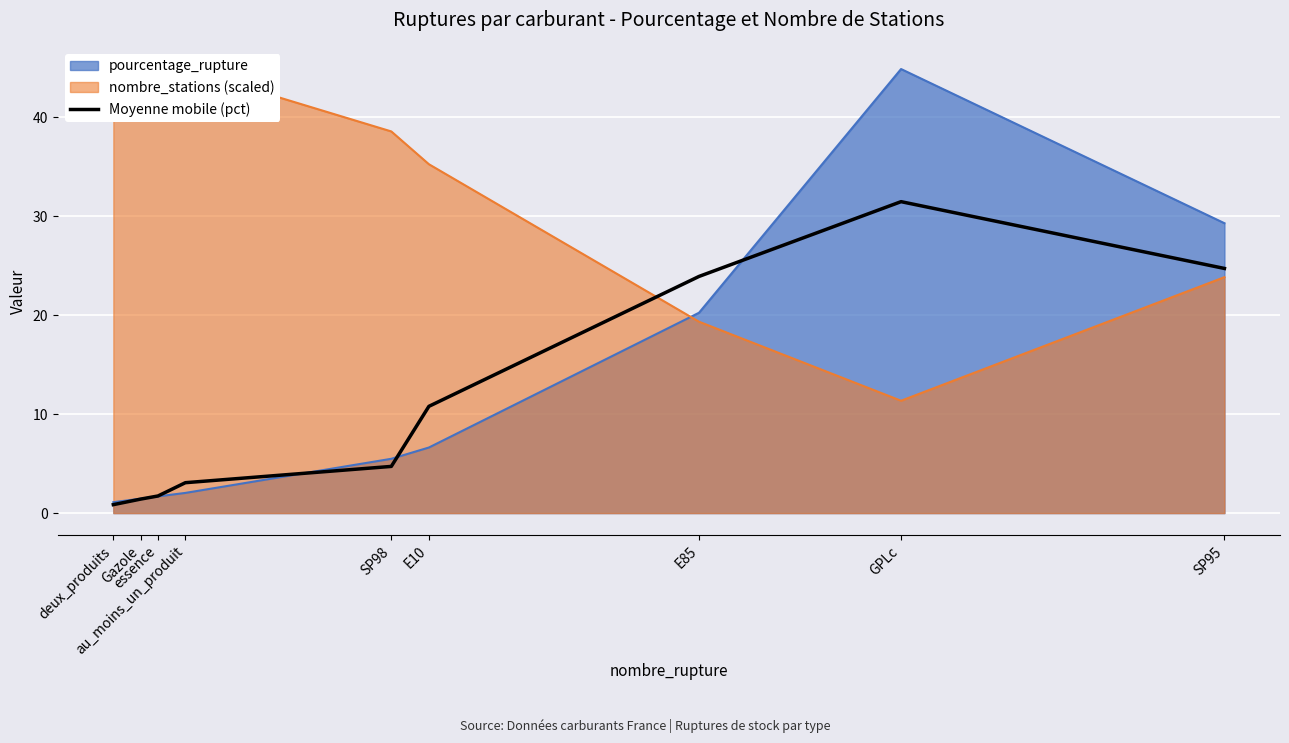

How many categories are shown in the chart?

9